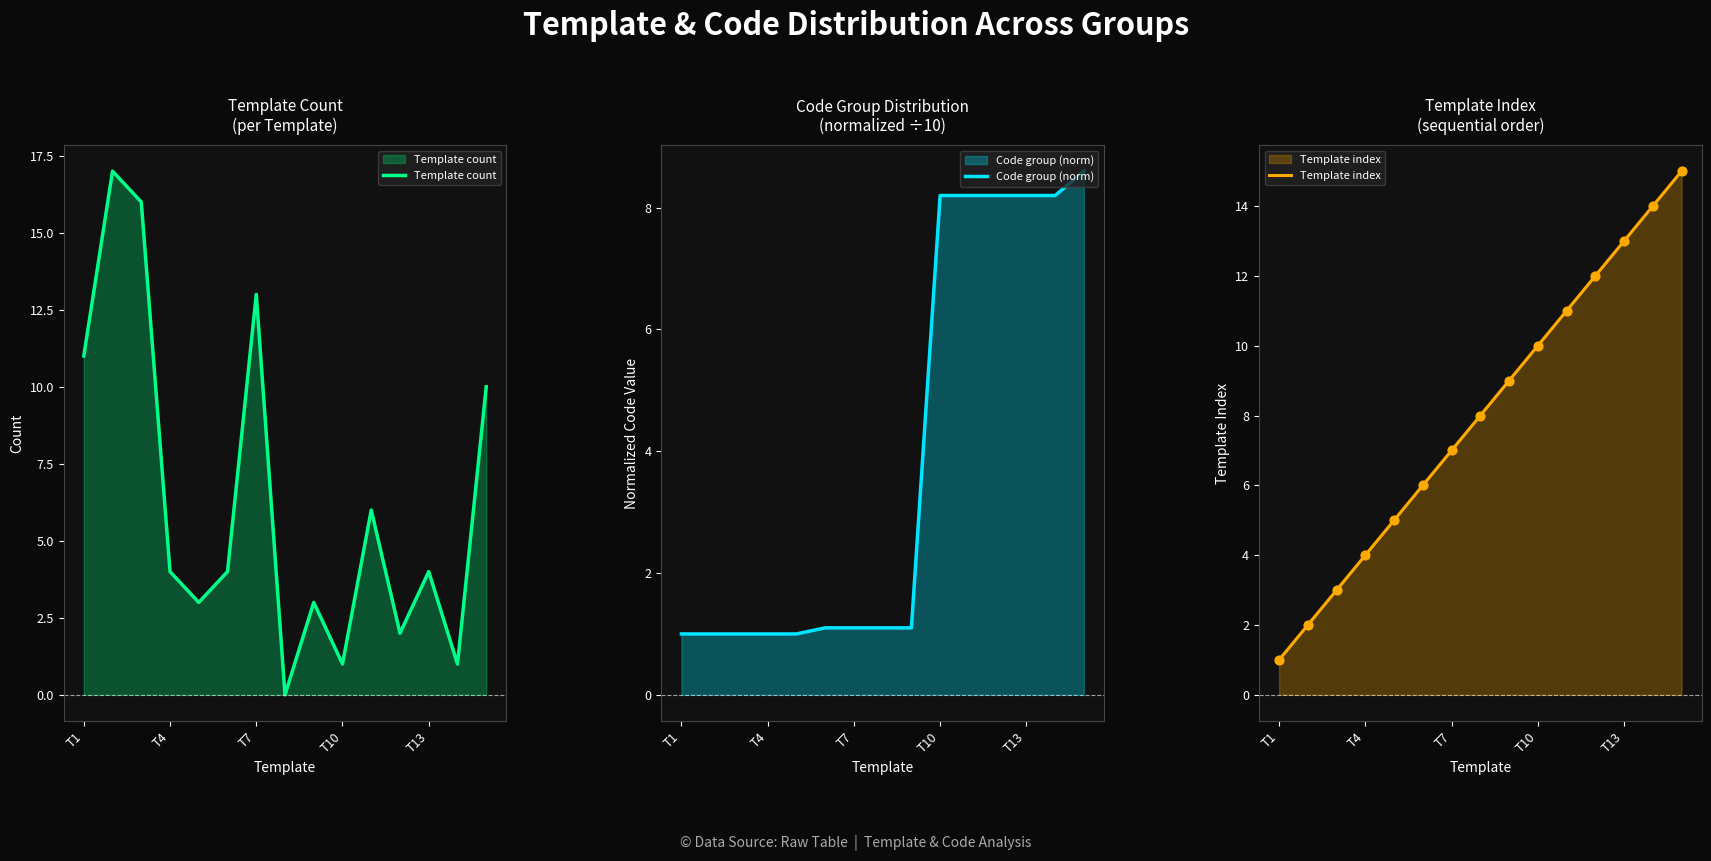

At how many categories does at least one series exceed 11?

7